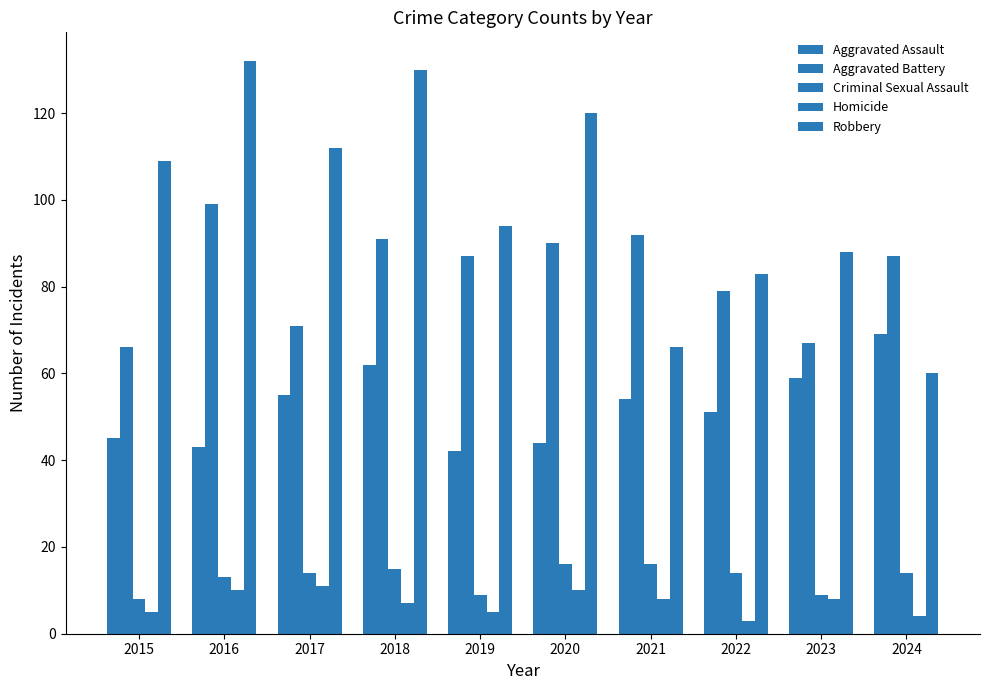

Which category has the lowest value in the Homicide series?

2022